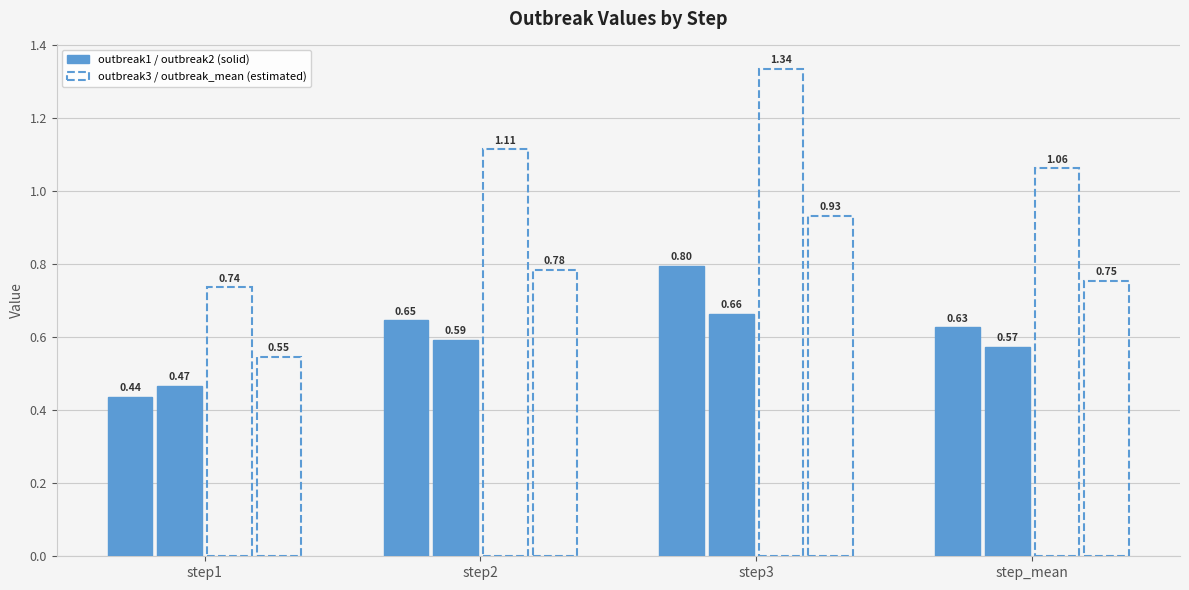

At which category does the chart reach its minimum across all series?

step1